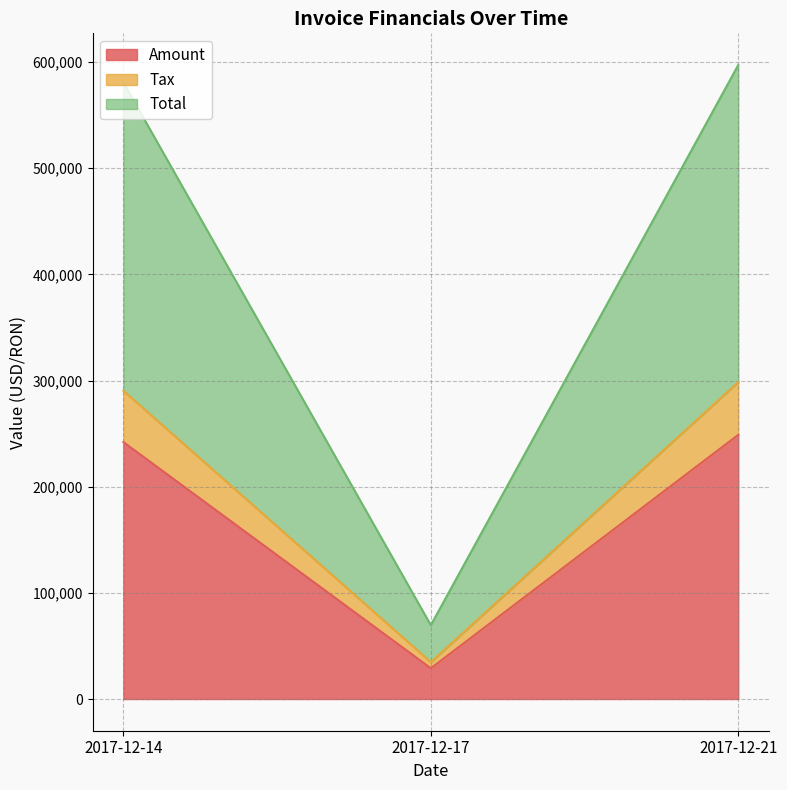

Which category has the highest value in the Tax series?

2017-12-21